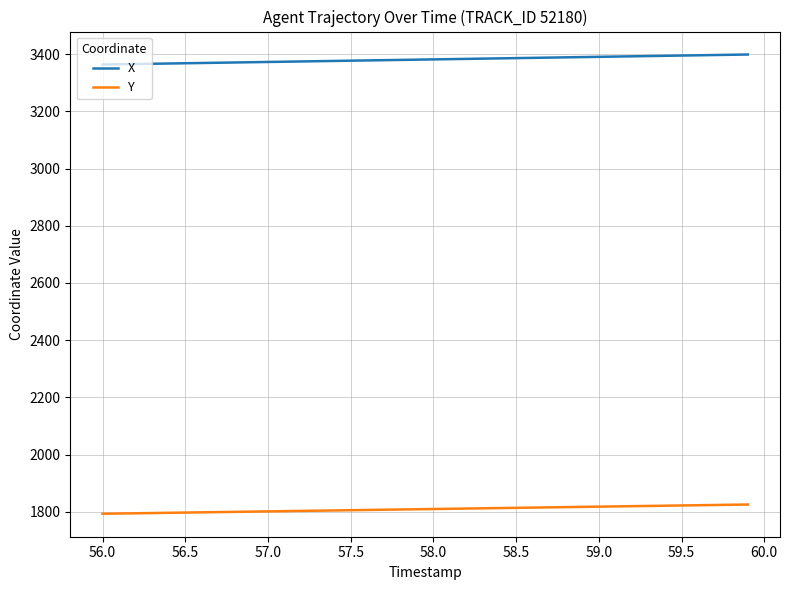

What is the average value of the Y series?

1809.7